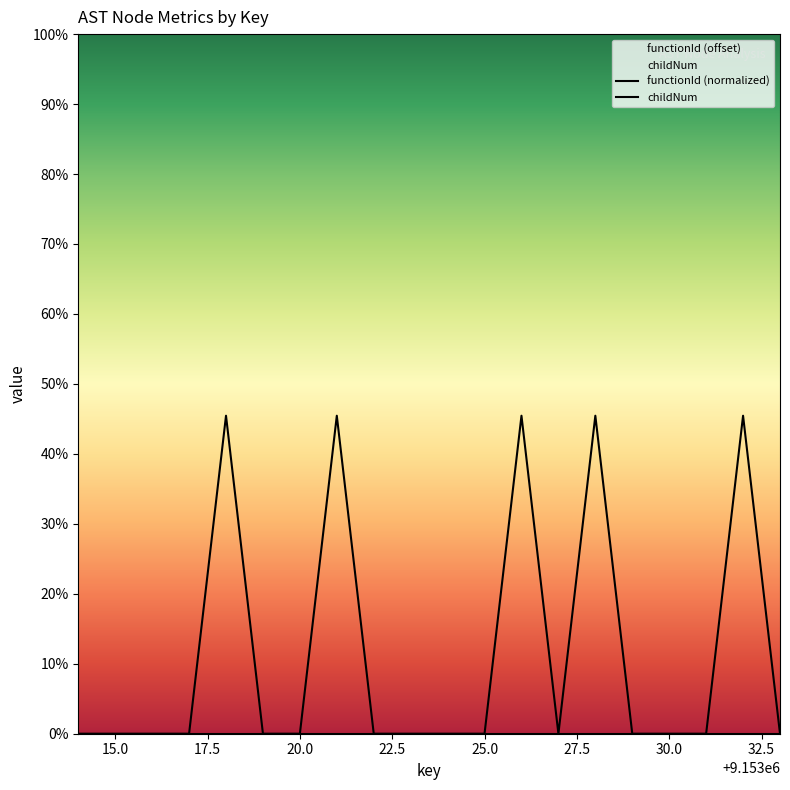

The chart shows a value of 1 at 9153021. True or false?

True